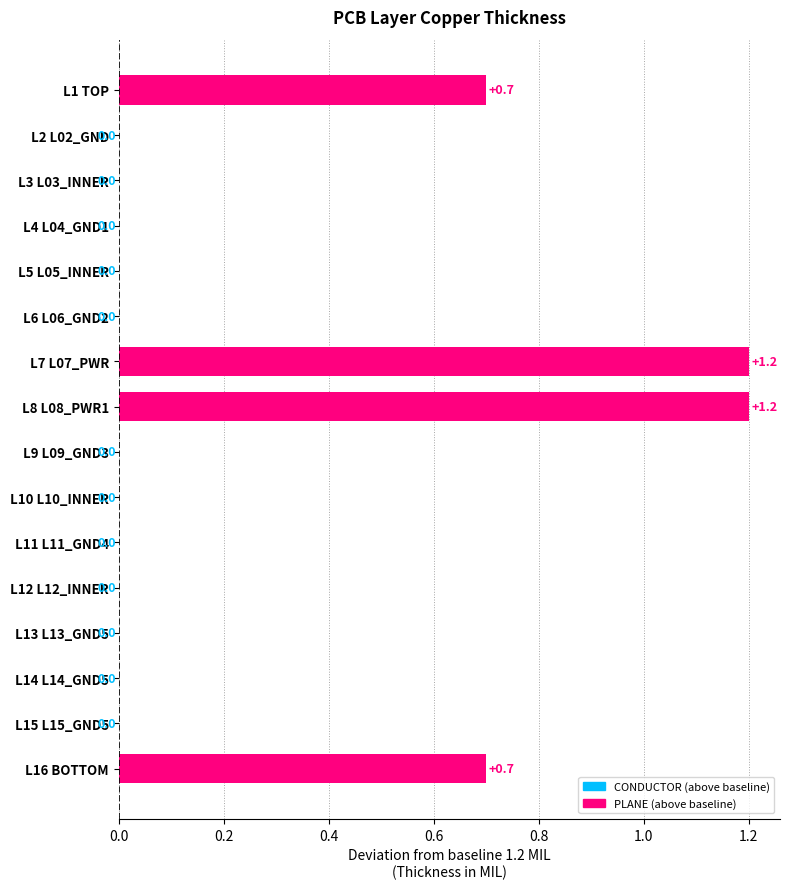

True or false: the data shows 0.0 at L14 L14_GND5.

True